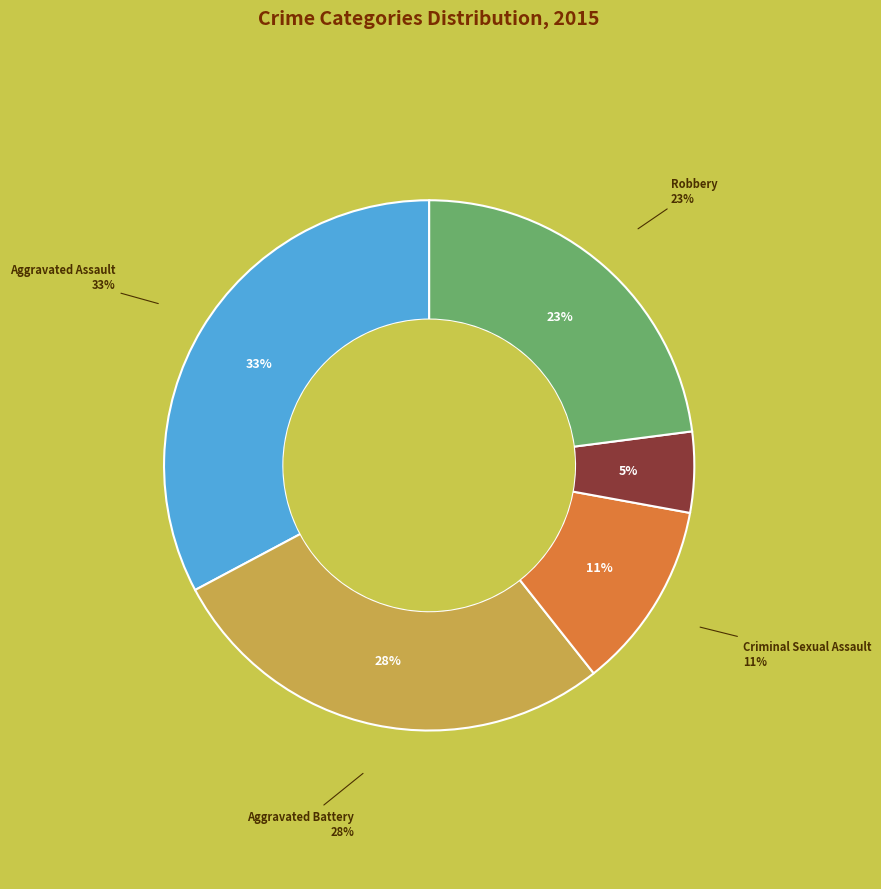

To the nearest percent, what percentage of the pie is Criminal Sexual Assault?

11%